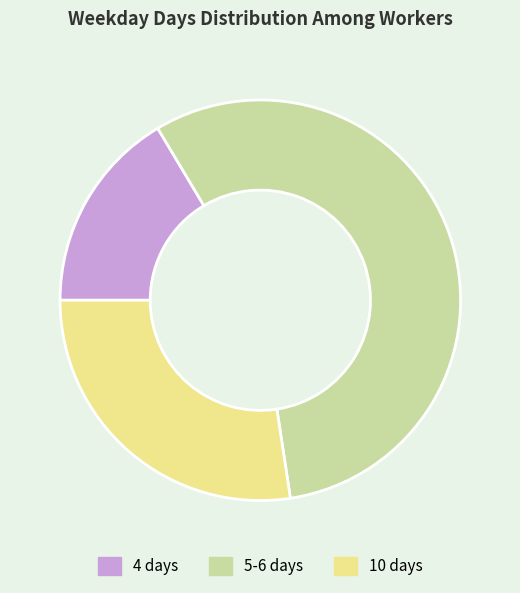

Between 4 days and 5-6 days, which is larger?

5-6 days